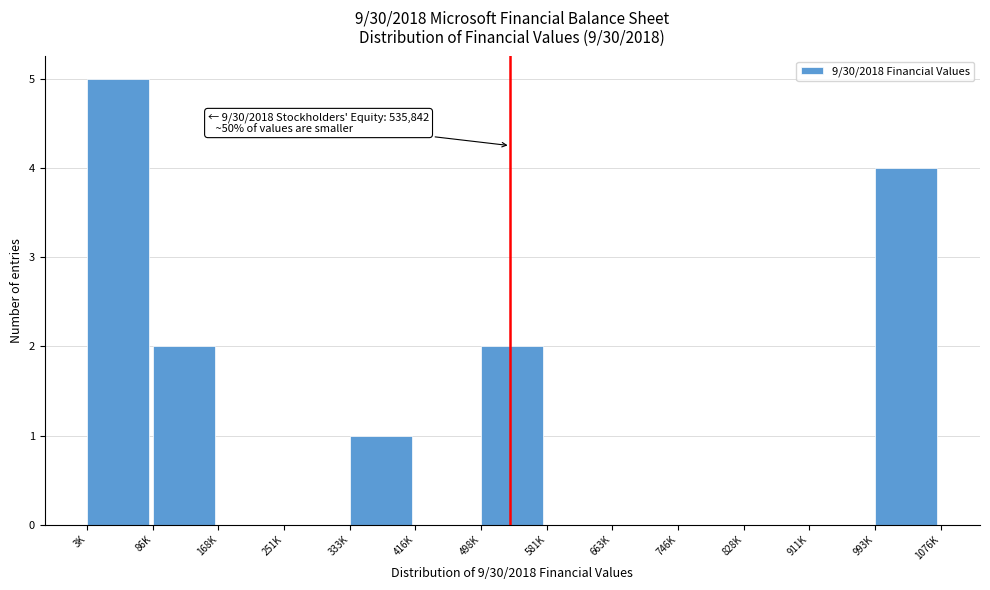

Reading left to right, transcribe all the data shown in this chart.

3K=5	86K=2	168K=0	251K=0	333K=1	416K=0	498K=2	581K=0	663K=0	746K=0	828K=0	911K=0	993K=4